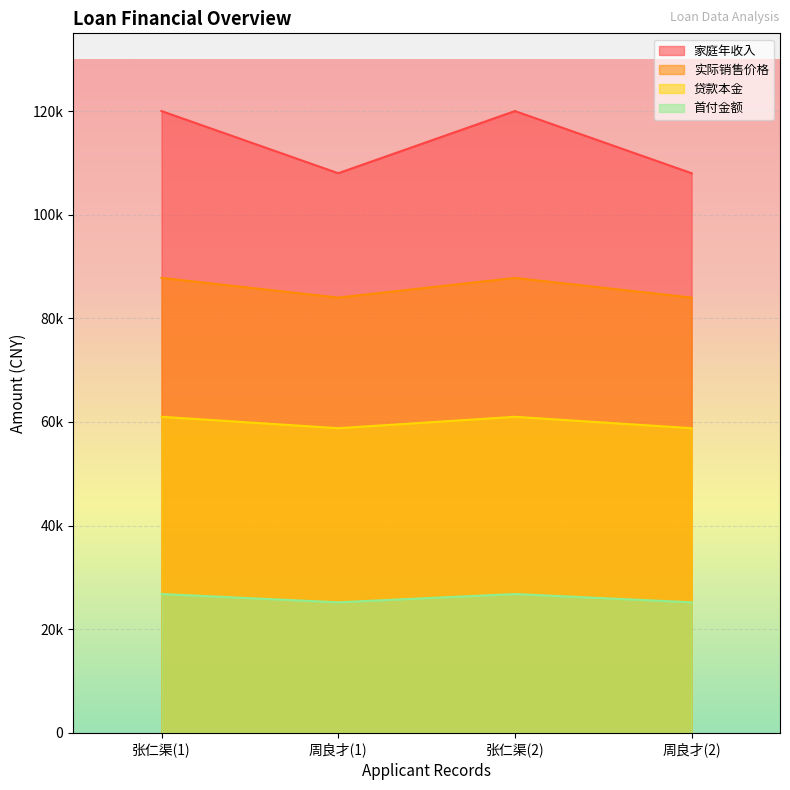

What is the difference between the second highest and second lowest values in the 家庭年收入 series?

12000